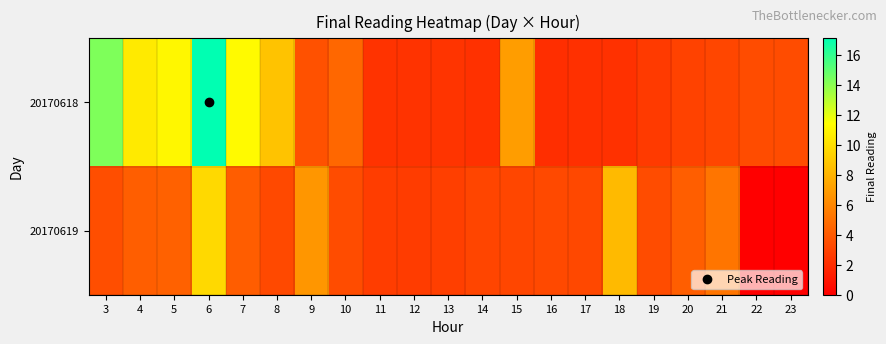

At how many categories does at least one series exceed 8?

7